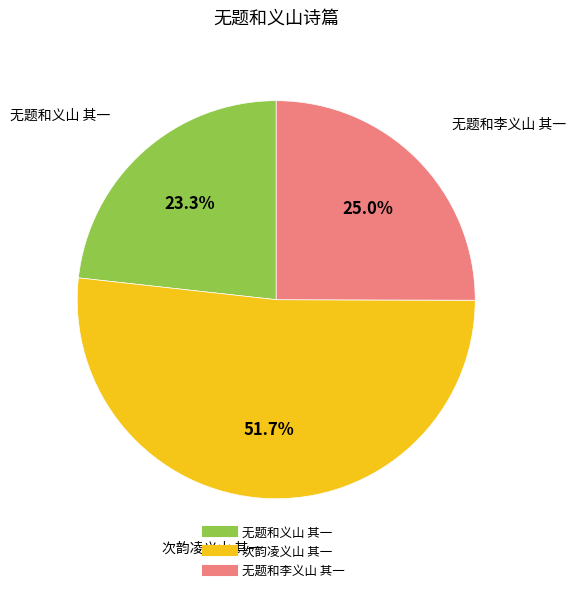

Is there any slice that represents more than half of the pie?

Yes